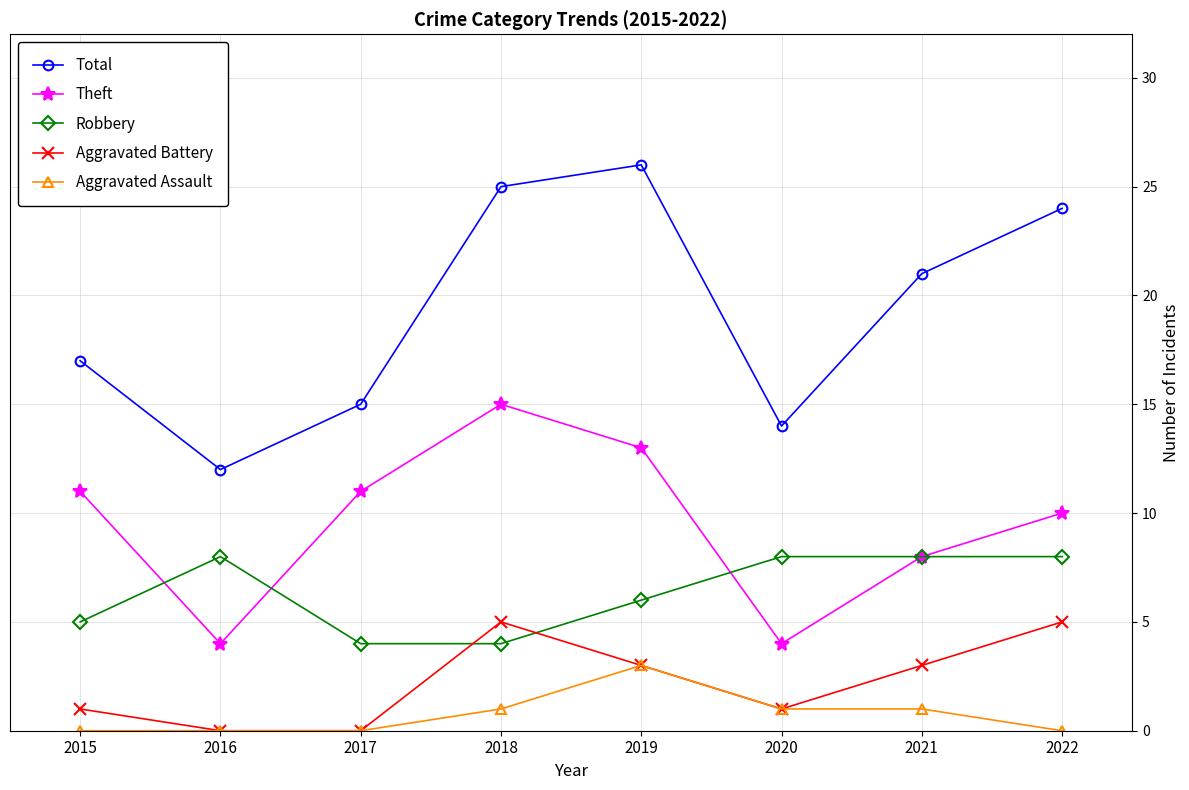

How many Aggravated Assault values are between 0 and 1?

7